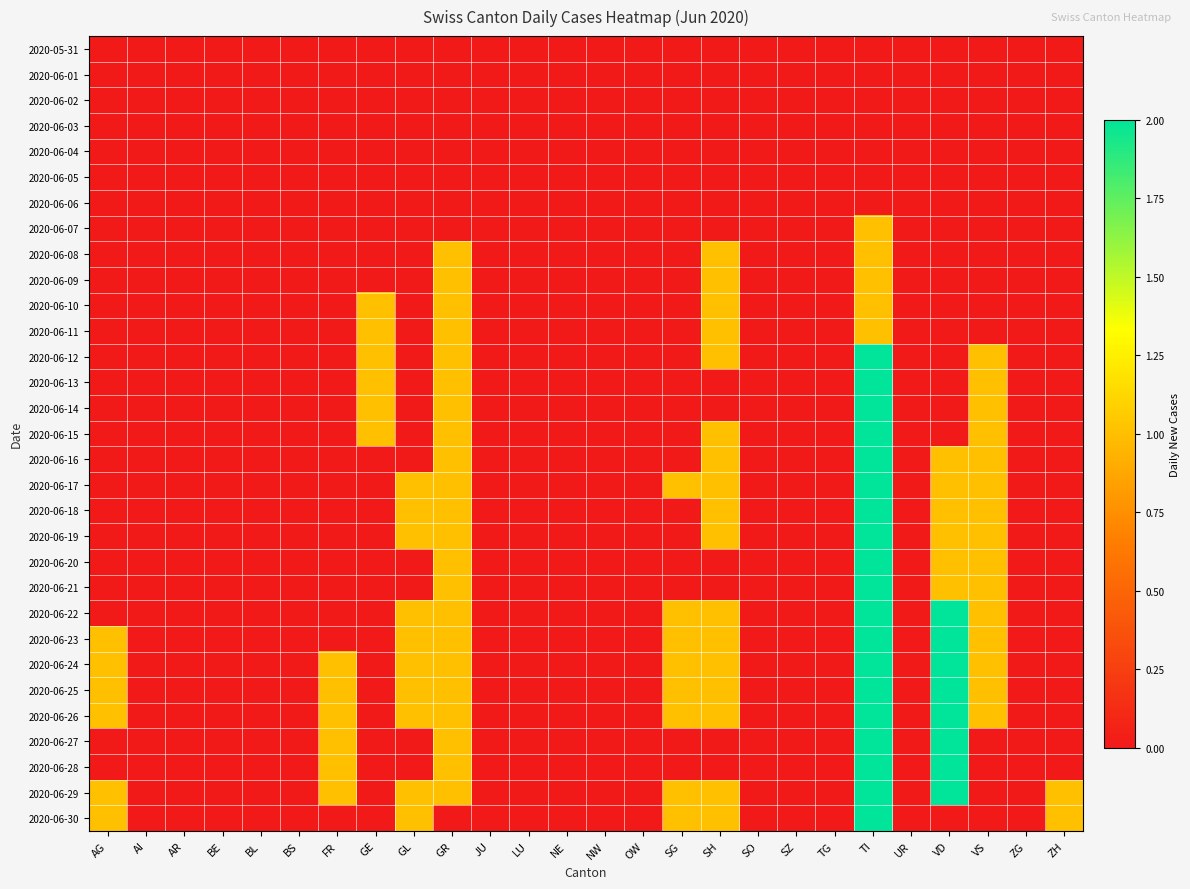

Reading left to right, list all the values displayed in this chart.

2020-05-31: AG=0	AI=0	AR=0	BE=0	BL=0	BS=0	FR=0	GE=0	GL=0	GR=0	JU=0	LU=0	NE=0	NW=0	OW=0	SG=0	SH=0	SO=0	SZ=0	TG=0	TI=0	UR=0	VD=0	VS=0	ZG=0	ZH=0
2020-06-01: AG=0	AI=0	AR=0	BE=0	BL=0	BS=0	FR=0	GE=0	GL=0	GR=0	JU=0	LU=0	NE=0	NW=0	OW=0	SG=0	SH=0	SO=0	SZ=0	TG=0	TI=0	UR=0	VD=0	VS=0	ZG=0	ZH=0
2020-06-02: AG=0	AI=0	AR=0	BE=0	BL=0	BS=0	FR=0	GE=0	GL=0	GR=0	JU=0	LU=0	NE=0	NW=0	OW=0	SG=0	SH=0	SO=0	SZ=0	TG=0	TI=0	UR=0	VD=0	VS=0	ZG=0	ZH=0
2020-06-03: AG=0	AI=0	AR=0	BE=0	BL=0	BS=0	FR=0	GE=0	GL=0	GR=0	JU=0	LU=0	NE=0	NW=0	OW=0	SG=0	SH=0	SO=0	SZ=0	TG=0	TI=0	UR=0	VD=0	VS=0	ZG=0	ZH=0
2020-06-04: AG=0	AI=0	AR=0	BE=0	BL=0	BS=0	FR=0	GE=0	GL=0	GR=0	JU=0	LU=0	NE=0	NW=0	OW=0	SG=0	SH=0	SO=0	SZ=0	TG=0	TI=0	UR=0	VD=0	VS=0	ZG=0	ZH=0
2020-06-05: AG=0	AI=0	AR=0	BE=0	BL=0	BS=0	FR=0	GE=0	GL=0	GR=0	JU=0	LU=0	NE=0	NW=0	OW=0	SG=0	SH=0	SO=0	SZ=0	TG=0	TI=0	UR=0	VD=0	VS=0	ZG=0	ZH=0
2020-06-06: AG=0	AI=0	AR=0	BE=0	BL=0	BS=0	FR=0	GE=0	GL=0	GR=0	JU=0	LU=0	NE=0	NW=0	OW=0	SG=0	SH=0	SO=0	SZ=0	TG=0	TI=0	UR=0	VD=0	VS=0	ZG=0	ZH=0
2020-06-07: AG=0	AI=0	AR=0	BE=0	BL=0	BS=0	FR=0	GE=0	GL=0	GR=0	JU=0	LU=0	NE=0	NW=0	OW=0	SG=0	SH=0	SO=0	SZ=0	TG=0	TI=1	UR=0	VD=0	VS=0	ZG=0	ZH=0
2020-06-08: AG=0	AI=0	AR=0	BE=0	BL=0	BS=0	FR=0	GE=0	GL=0	GR=1	JU=0	LU=0	NE=0	NW=0	OW=0	SG=0	SH=1	SO=0	SZ=0	TG=0	TI=1	UR=0	VD=0	VS=0	ZG=0	ZH=0
2020-06-09: AG=0	AI=0	AR=0	BE=0	BL=0	BS=0	FR=0	GE=0	GL=0	GR=1	JU=0	LU=0	NE=0	NW=0	OW=0	SG=0	SH=1	SO=0	SZ=0	TG=0	TI=1	UR=0	VD=0	VS=0	ZG=0	ZH=0
2020-06-10: AG=0	AI=0	AR=0	BE=0	BL=0	BS=0	FR=0	GE=1	GL=0	GR=1	JU=0	LU=0	NE=0	NW=0	OW=0	SG=0	SH=1	SO=0	SZ=0	TG=0	TI=1	UR=0	VD=0	VS=0	ZG=0	ZH=0
2020-06-11: AG=0	AI=0	AR=0	BE=0	BL=0	BS=0	FR=0	GE=1	GL=0	GR=1	JU=0	LU=0	NE=0	NW=0	OW=0	SG=0	SH=1	SO=0	SZ=0	TG=0	TI=1	UR=0	VD=0	VS=0	ZG=0	ZH=0
2020-06-12: AG=0	AI=0	AR=0	BE=0	BL=0	BS=0	FR=0	GE=1	GL=0	GR=1	JU=0	LU=0	NE=0	NW=0	OW=0	SG=0	SH=1	SO=0	SZ=0	TG=0	TI=2	UR=0	VD=0	VS=1	ZG=0	ZH=0
2020-06-13: AG=0	AI=0	AR=0	BE=0	BL=0	BS=0	FR=0	GE=1	GL=0	GR=1	JU=0	LU=0	NE=0	NW=0	OW=0	SG=0	SH=0	SO=0	SZ=0	TG=0	TI=2	UR=0	VD=0	VS=1	ZG=0	ZH=0
2020-06-14: AG=0	AI=0	AR=0	BE=0	BL=0	BS=0	FR=0	GE=1	GL=0	GR=1	JU=0	LU=0	NE=0	NW=0	OW=0	SG=0	SH=0	SO=0	SZ=0	TG=0	TI=2	UR=0	VD=0	VS=1	ZG=0	ZH=0
2020-06-15: AG=0	AI=0	AR=0	BE=0	BL=0	BS=0	FR=0	GE=1	GL=0	GR=1	JU=0	LU=0	NE=0	NW=0	OW=0	SG=0	SH=1	SO=0	SZ=0	TG=0	TI=2	UR=0	VD=0	VS=1	ZG=0	ZH=0
2020-06-16: AG=0	AI=0	AR=0	BE=0	BL=0	BS=0	FR=0	GE=0	GL=0	GR=1	JU=0	LU=0	NE=0	NW=0	OW=0	SG=0	SH=1	SO=0	SZ=0	TG=0	TI=2	UR=0	VD=1	VS=1	ZG=0	ZH=0
2020-06-17: AG=0	AI=0	AR=0	BE=0	BL=0	BS=0	FR=0	GE=0	GL=1	GR=1	JU=0	LU=0	NE=0	NW=0	OW=0	SG=1	SH=1	SO=0	SZ=0	TG=0	TI=2	UR=0	VD=1	VS=1	ZG=0	ZH=0
2020-06-18: AG=0	AI=0	AR=0	BE=0	BL=0	BS=0	FR=0	GE=0	GL=1	GR=1	JU=0	LU=0	NE=0	NW=0	OW=0	SG=0	SH=1	SO=0	SZ=0	TG=0	TI=2	UR=0	VD=1	VS=1	ZG=0	ZH=0
2020-06-19: AG=0	AI=0	AR=0	BE=0	BL=0	BS=0	FR=0	GE=0	GL=1	GR=1	JU=0	LU=0	NE=0	NW=0	OW=0	SG=0	SH=1	SO=0	SZ=0	TG=0	TI=2	UR=0	VD=1	VS=1	ZG=0	ZH=0
2020-06-20: AG=0	AI=0	AR=0	BE=0	BL=0	BS=0	FR=0	GE=0	GL=0	GR=1	JU=0	LU=0	NE=0	NW=0	OW=0	SG=0	SH=0	SO=0	SZ=0	TG=0	TI=2	UR=0	VD=1	VS=1	ZG=0	ZH=0
2020-06-21: AG=0	AI=0	AR=0	BE=0	BL=0	BS=0	FR=0	GE=0	GL=0	GR=1	JU=0	LU=0	NE=0	NW=0	OW=0	SG=0	SH=0	SO=0	SZ=0	TG=0	TI=2	UR=0	VD=1	VS=1	ZG=0	ZH=0
2020-06-22: AG=0	AI=0	AR=0	BE=0	BL=0	BS=0	FR=0	GE=0	GL=1	GR=1	JU=0	LU=0	NE=0	NW=0	OW=0	SG=1	SH=1	SO=0	SZ=0	TG=0	TI=2	UR=0	VD=2	VS=1	ZG=0	ZH=0
2020-06-23: AG=1	AI=0	AR=0	BE=0	BL=0	BS=0	FR=0	GE=0	GL=1	GR=1	JU=0	LU=0	NE=0	NW=0	OW=0	SG=1	SH=1	SO=0	SZ=0	TG=0	TI=2	UR=0	VD=2	VS=1	ZG=0	ZH=0
2020-06-24: AG=1	AI=0	AR=0	BE=0	BL=0	BS=0	FR=1	GE=0	GL=1	GR=1	JU=0	LU=0	NE=0	NW=0	OW=0	SG=1	SH=1	SO=0	SZ=0	TG=0	TI=2	UR=0	VD=2	VS=1	ZG=0	ZH=0
2020-06-25: AG=1	AI=0	AR=0	BE=0	BL=0	BS=0	FR=1	GE=0	GL=1	GR=1	JU=0	LU=0	NE=0	NW=0	OW=0	SG=1	SH=1	SO=0	SZ=0	TG=0	TI=2	UR=0	VD=2	VS=1	ZG=0	ZH=0
2020-06-26: AG=1	AI=0	AR=0	BE=0	BL=0	BS=0	FR=1	GE=0	GL=1	GR=1	JU=0	LU=0	NE=0	NW=0	OW=0	SG=1	SH=1	SO=0	SZ=0	TG=0	TI=2	UR=0	VD=2	VS=1	ZG=0	ZH=0
2020-06-27: AG=0	AI=0	AR=0	BE=0	BL=0	BS=0	FR=1	GE=0	GL=0	GR=1	JU=0	LU=0	NE=0	NW=0	OW=0	SG=0	SH=0	SO=0	SZ=0	TG=0	TI=2	UR=0	VD=2	VS=0	ZG=0	ZH=0
2020-06-28: AG=0	AI=0	AR=0	BE=0	BL=0	BS=0	FR=1	GE=0	GL=0	GR=1	JU=0	LU=0	NE=0	NW=0	OW=0	SG=0	SH=0	SO=0	SZ=0	TG=0	TI=2	UR=0	VD=2	VS=0	ZG=0	ZH=0
2020-06-29: AG=1	AI=0	AR=0	BE=0	BL=0	BS=0	FR=1	GE=0	GL=1	GR=1	JU=0	LU=0	NE=0	NW=0	OW=0	SG=1	SH=1	SO=0	SZ=0	TG=0	TI=2	UR=0	VD=2	VS=0	ZG=0	ZH=1
2020-06-30: AG=1	AI=0	AR=0	BE=0	BL=0	BS=0	FR=0	GE=0	GL=1	GR=0	JU=0	LU=0	NE=0	NW=0	OW=0	SG=1	SH=1	SO=0	SZ=0	TG=0	TI=2	UR=0	VD=0	VS=0	ZG=0	ZH=1